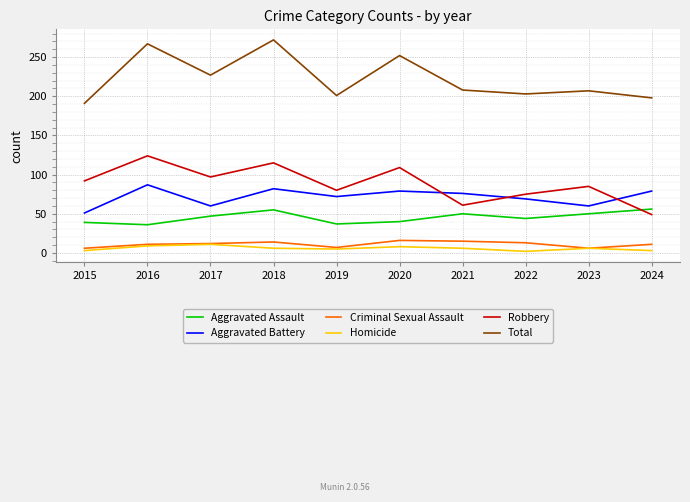

What is the spread (max minus min) of values at 2020?

244